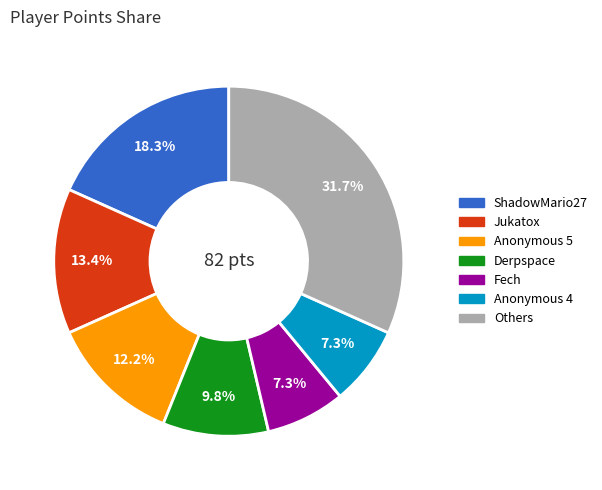

How many segments does this pie chart have?

7